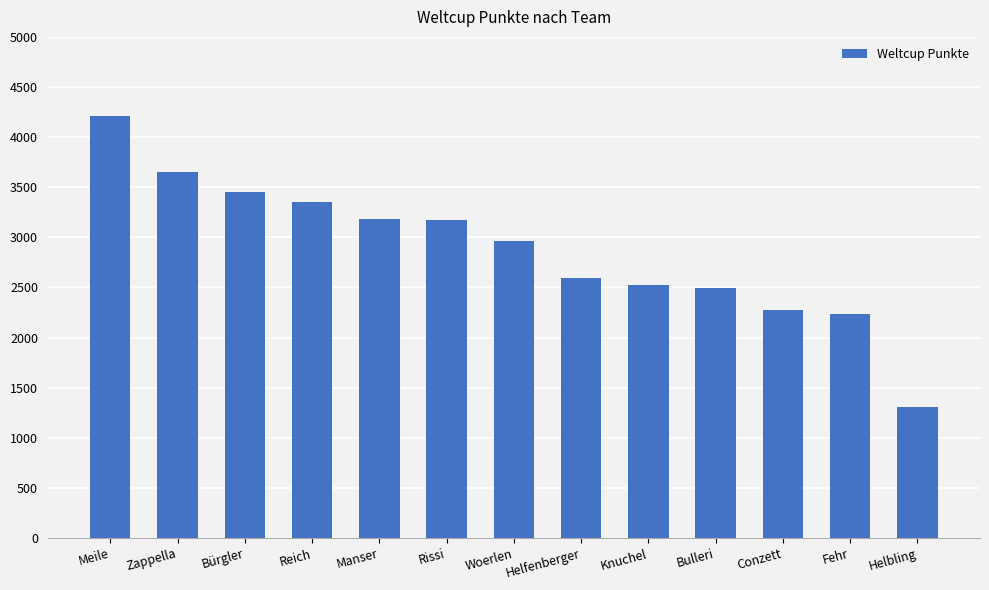

What is the sum of the values at Helbling and Conzett?

3582